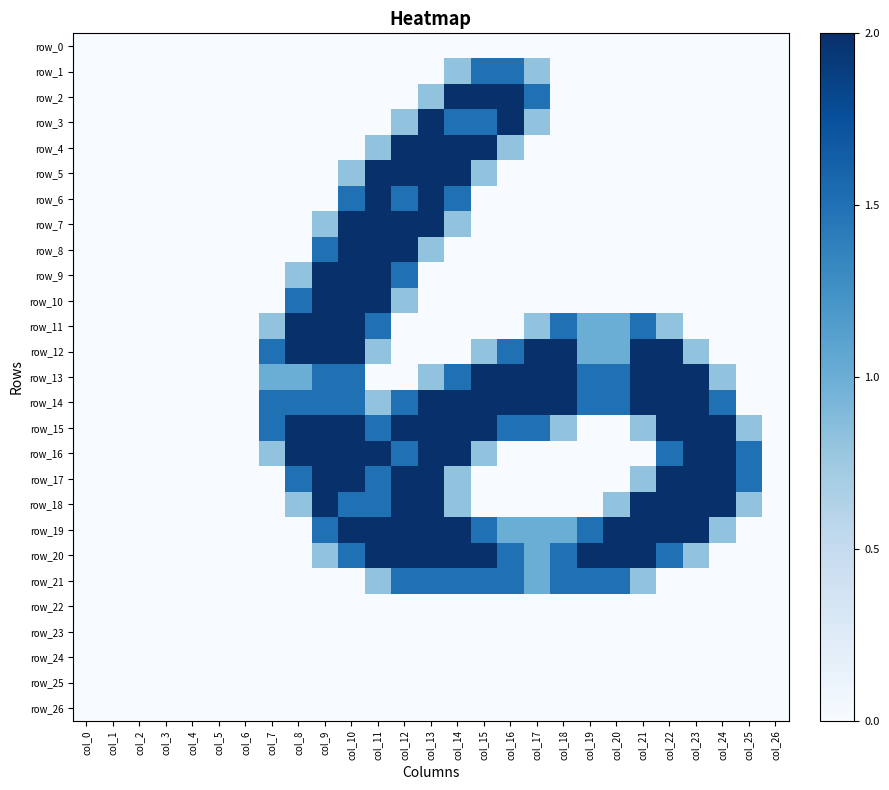

Is it true that row_11 equals 1.2 at col_15?

False